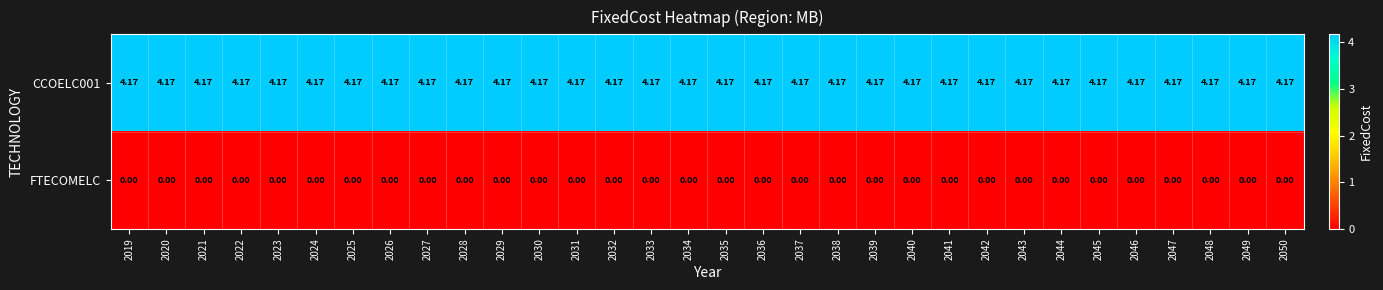

Is the value of CCOELC001 at 2042 greater than the value of FTECOMELC at 2026?

Yes